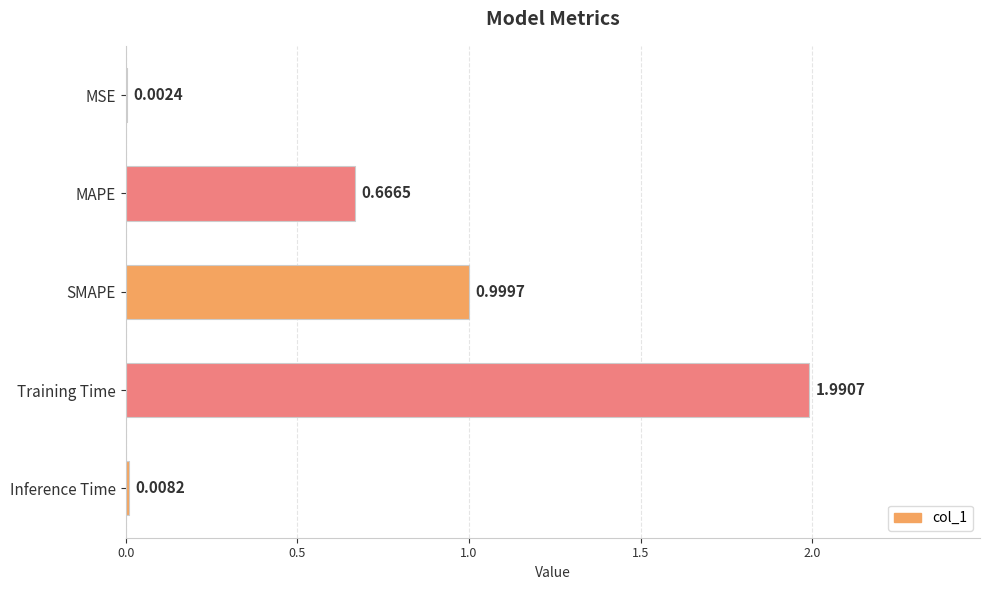

Which label corresponds to the largest value in the chart?

Training Time